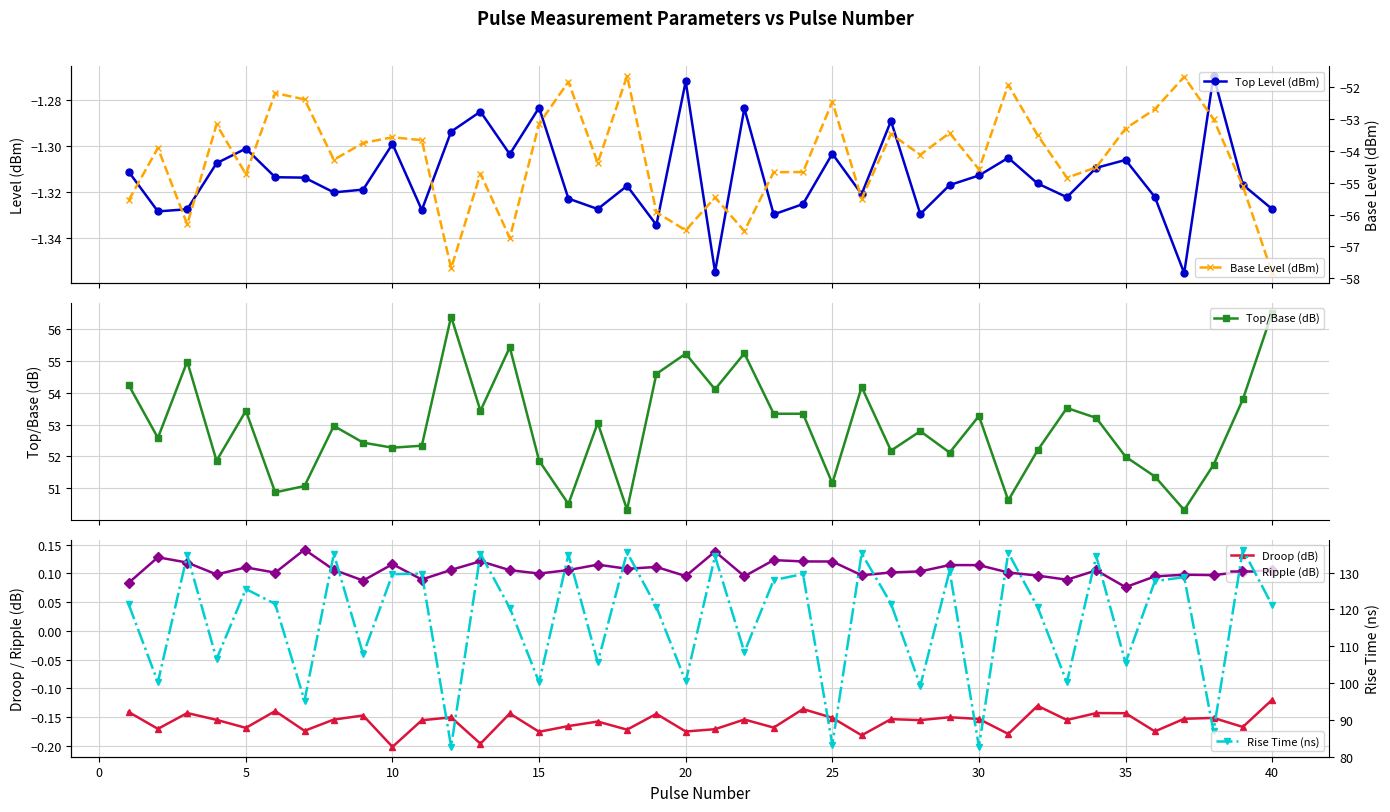

What is the minimum value for Top/Base (dB)?

50.3